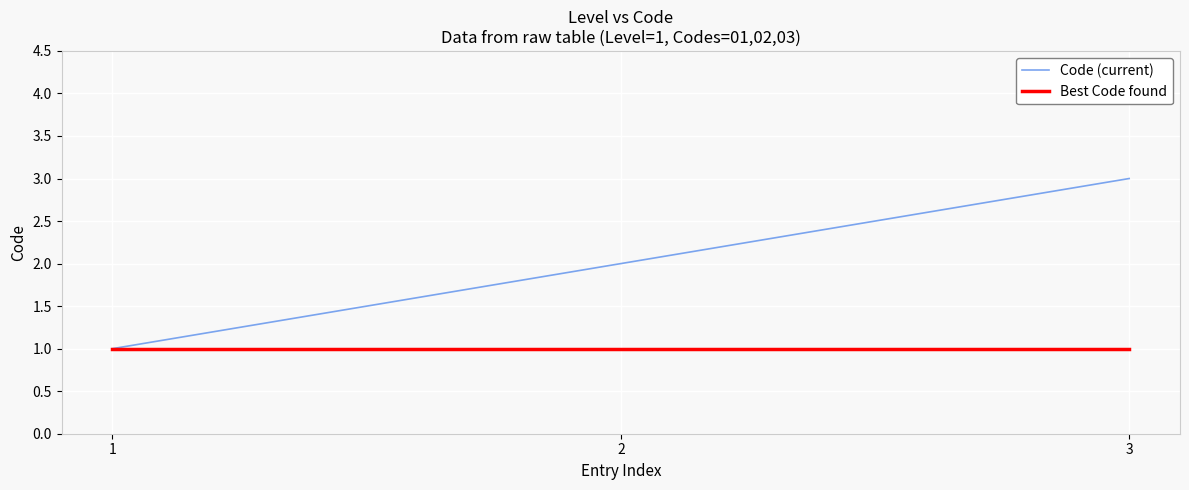

Reading left to right, what are all the values shown in this chart?

Code (current): 1=1	2=2	3=3
Best Code found: 1=1	2=1	3=1